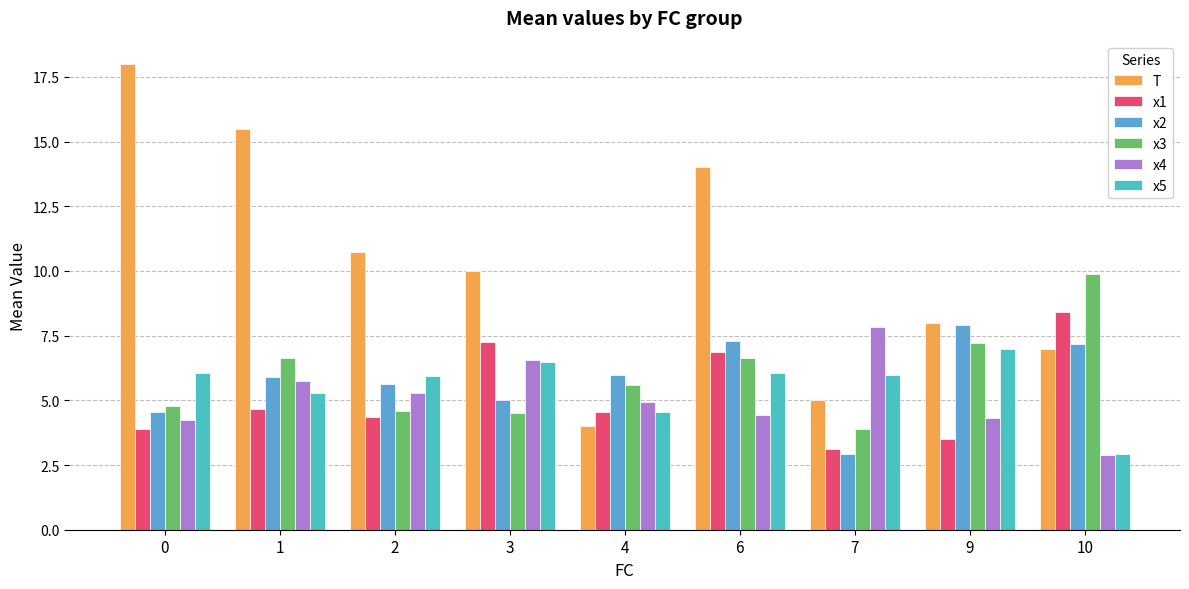

How many groups of bars are there?

9